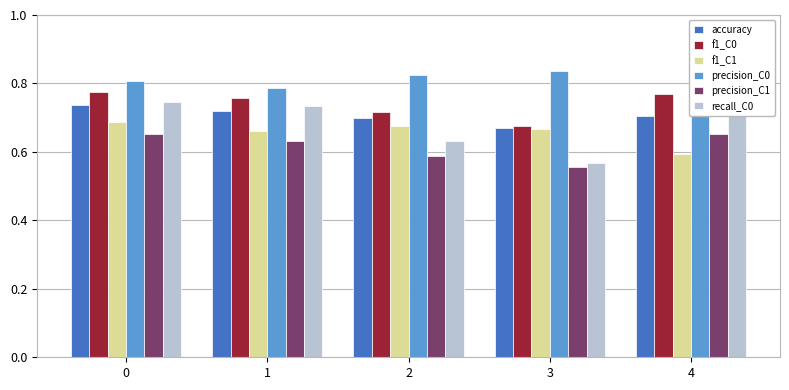

What is the difference between the maximum and second lowest values in the precision_C0 series?

0.1